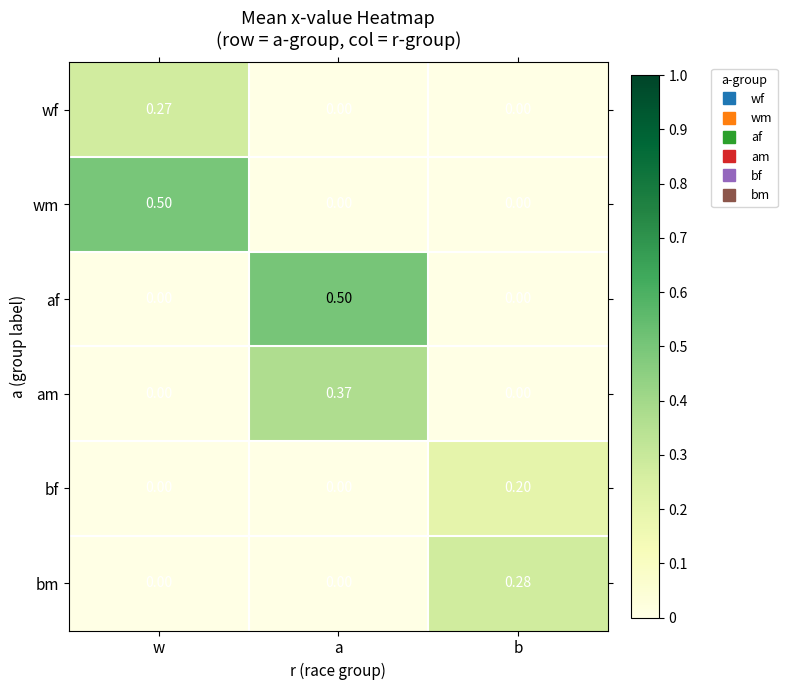

At which label does am reach its peak?

a